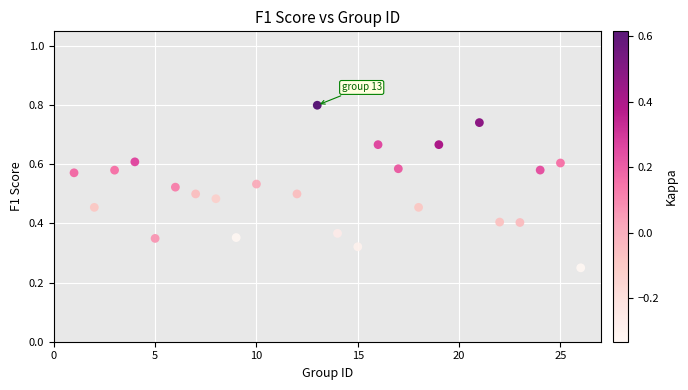

What is the range of X values (max minus min)?

25.0